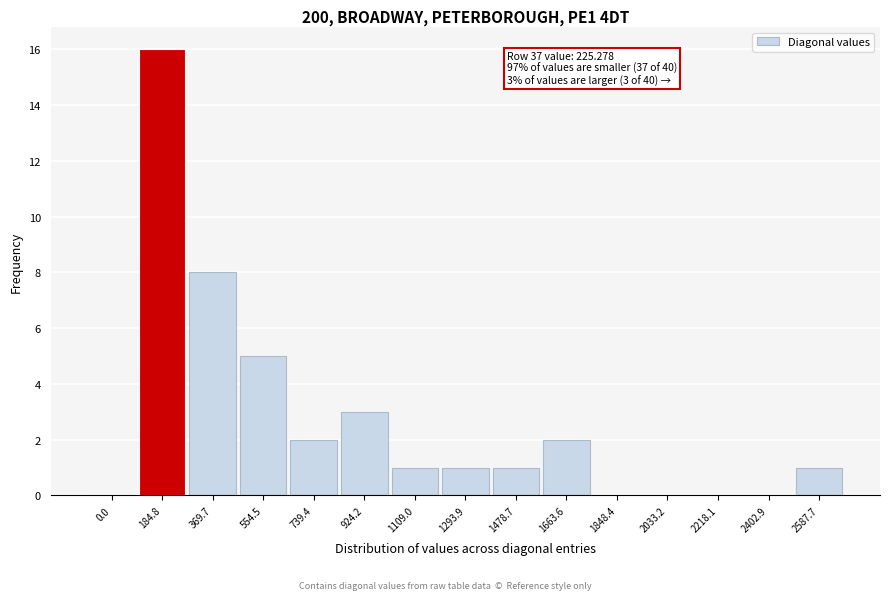

Reading left to right, transcribe all the data shown in this chart.

0.0=0	184.8=16	369.7=8	554.5=5	739.4=2	924.2=3	1109.0=1	1293.9=1	1478.7=1	1663.6=2	1848.4=0	2033.2=0	2218.1=0	2402.9=0	2587.7=1